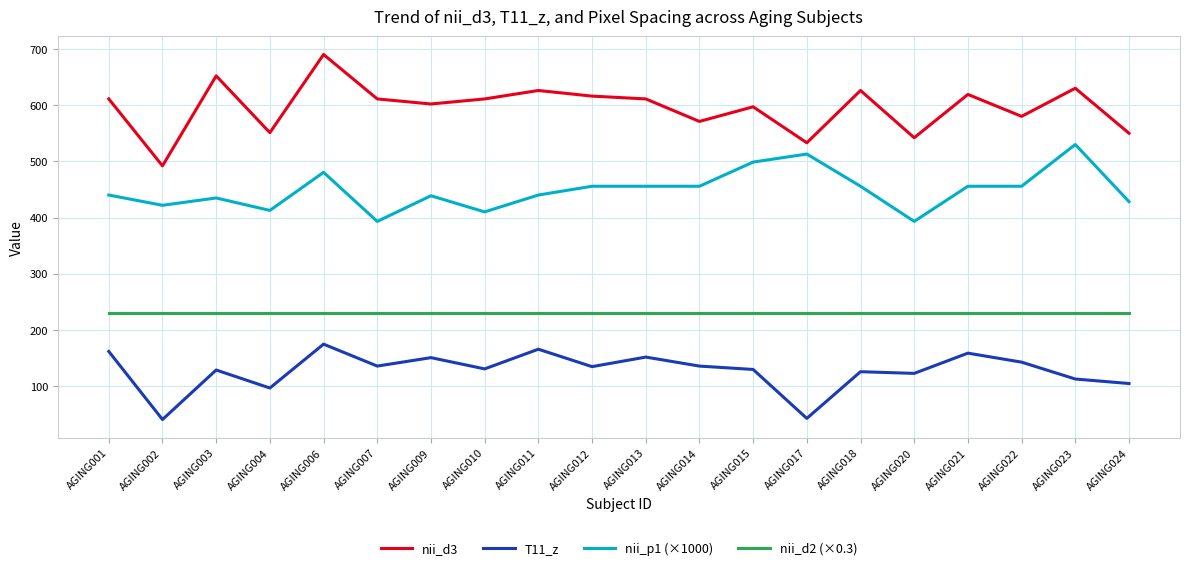

List the series in order of their peak value, lowest first.

T11_z, nii_d2 (×0.3), nii_p1 (×1000), nii_d3